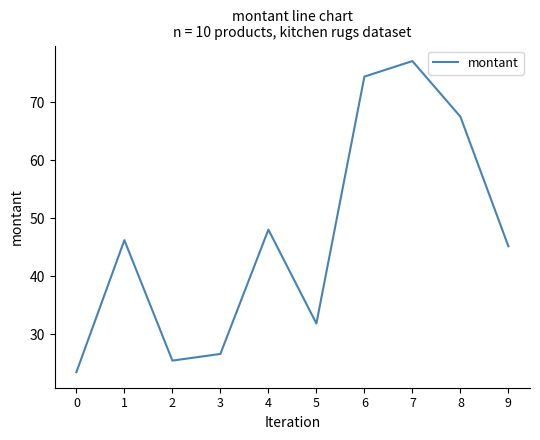

List the labels in order of value, largest first.

7, 6, 8, 4, 1, 9, 5, 3, 2, 0